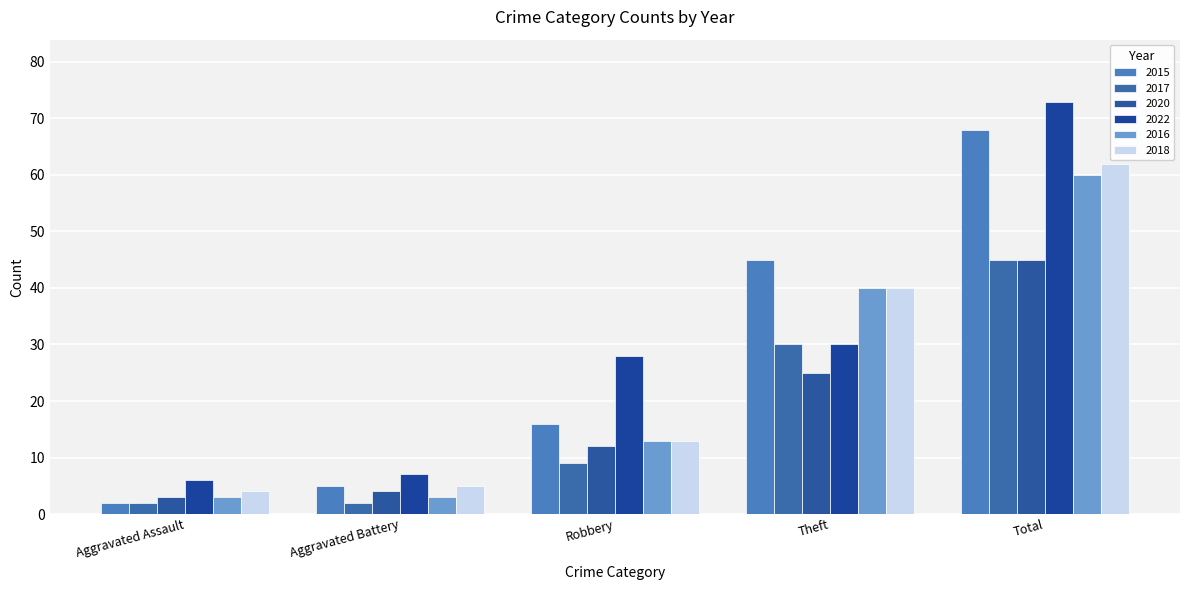

What is the approximate value of 2020 at Robbery?

12